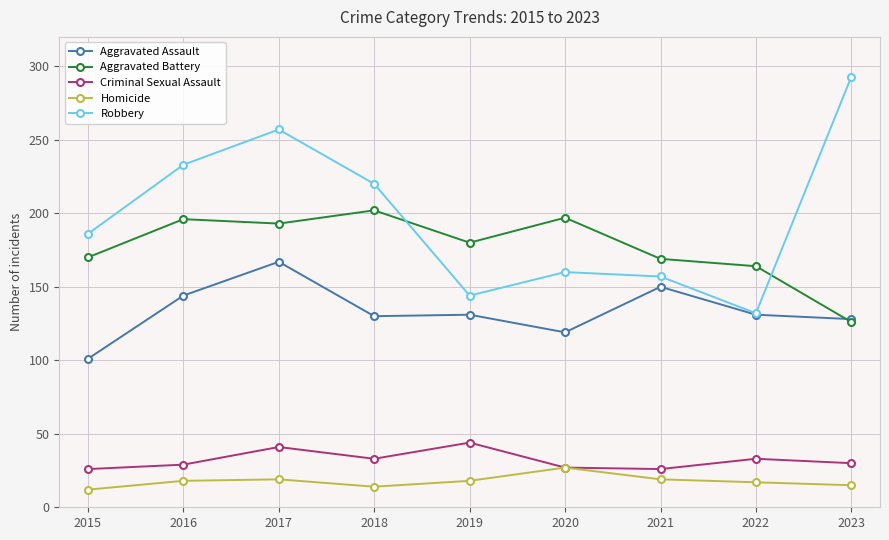

List the series in order of their peak value, highest first.

Robbery, Aggravated Battery, Aggravated Assault, Criminal Sexual Assault, Homicide